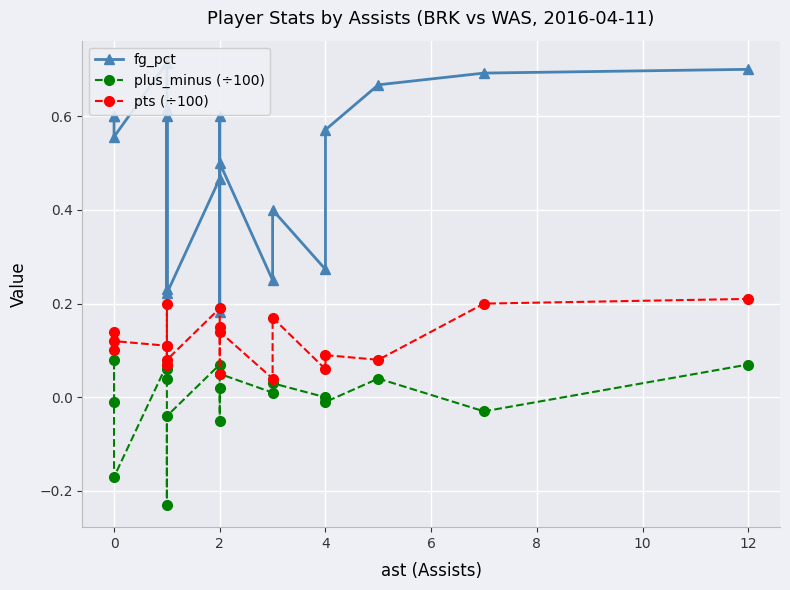

How many values in plus_minus (÷100) are above zero?

11